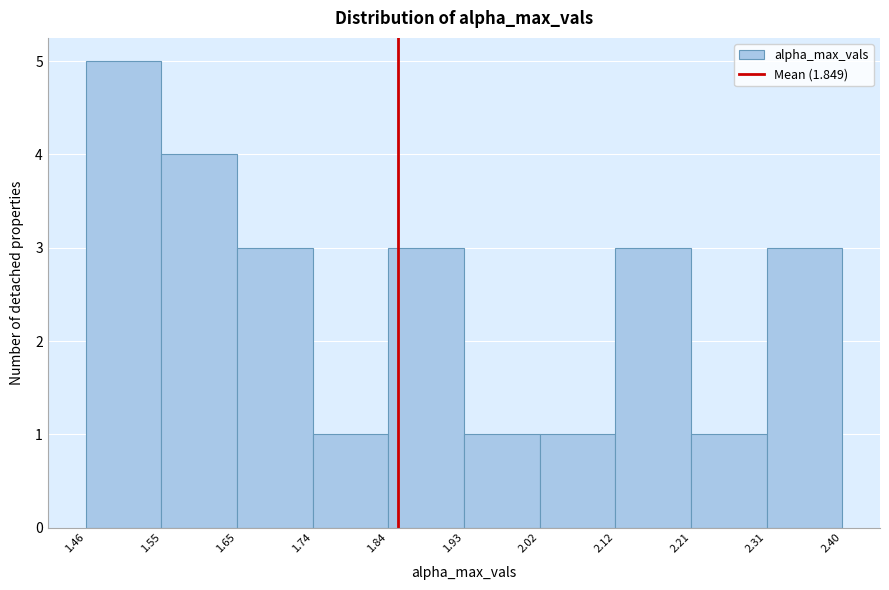

Over which range of the x-axis is the bar tallest?

1.46 to 1.55